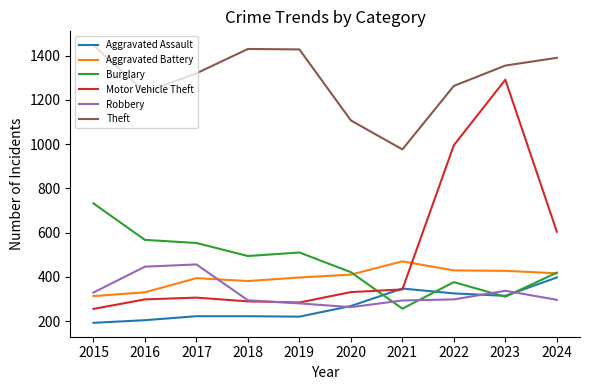

What is the greatest value displayed?

1447